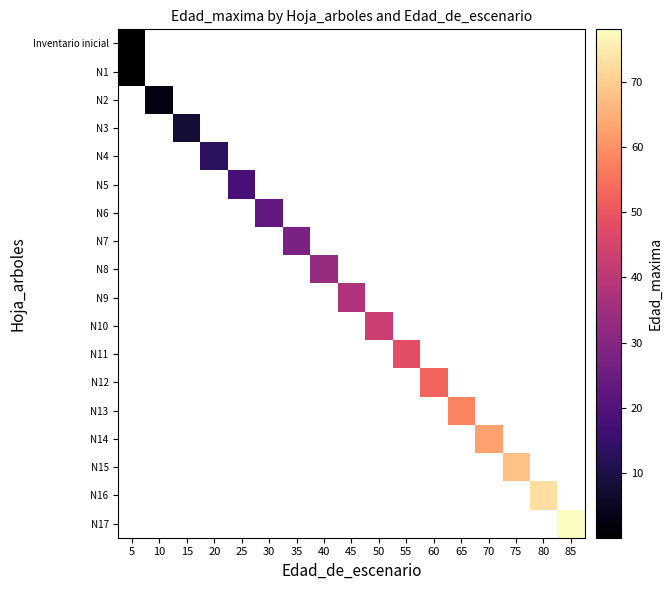

Count the number of categories in the chart.

17